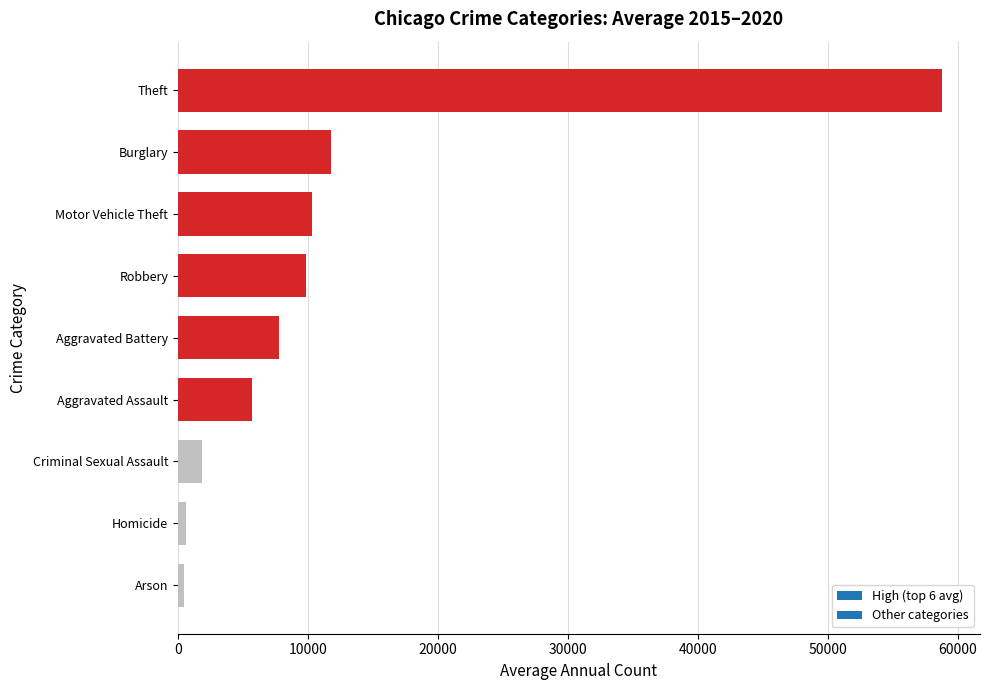

What is the change in value from Robbery to Burglary?

+1934.7